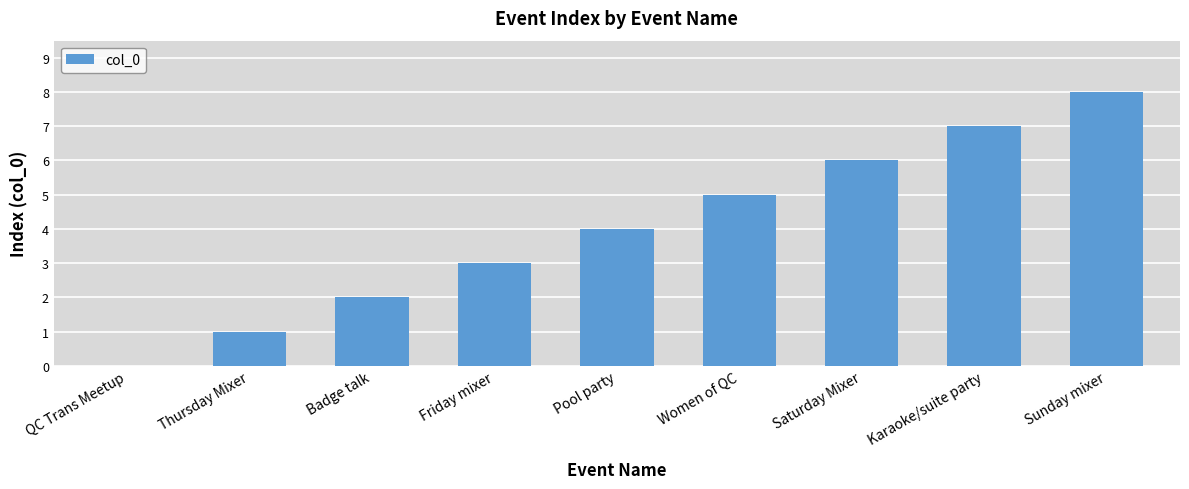

Read the value at Women of QC.

5